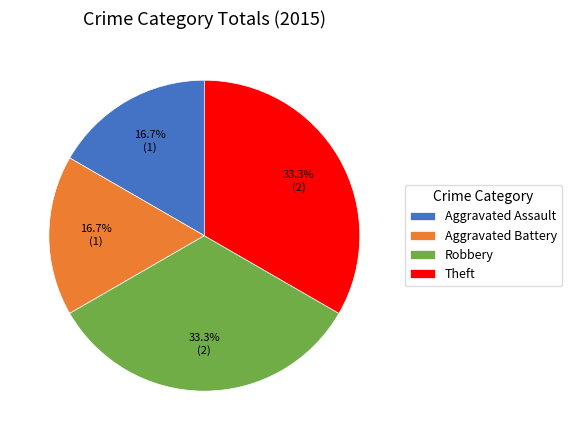

Is it true that Theft is 33% of the pie?

True